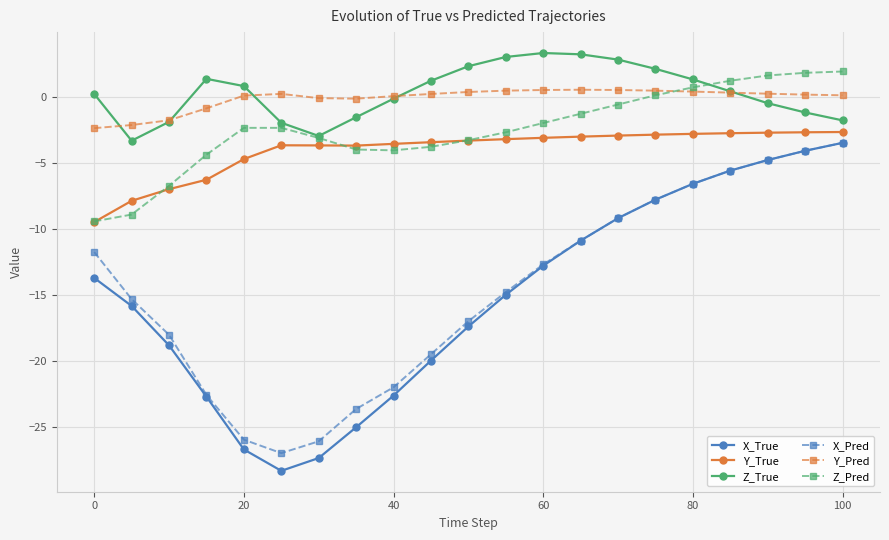

Does the chart have visible grid lines?

Yes